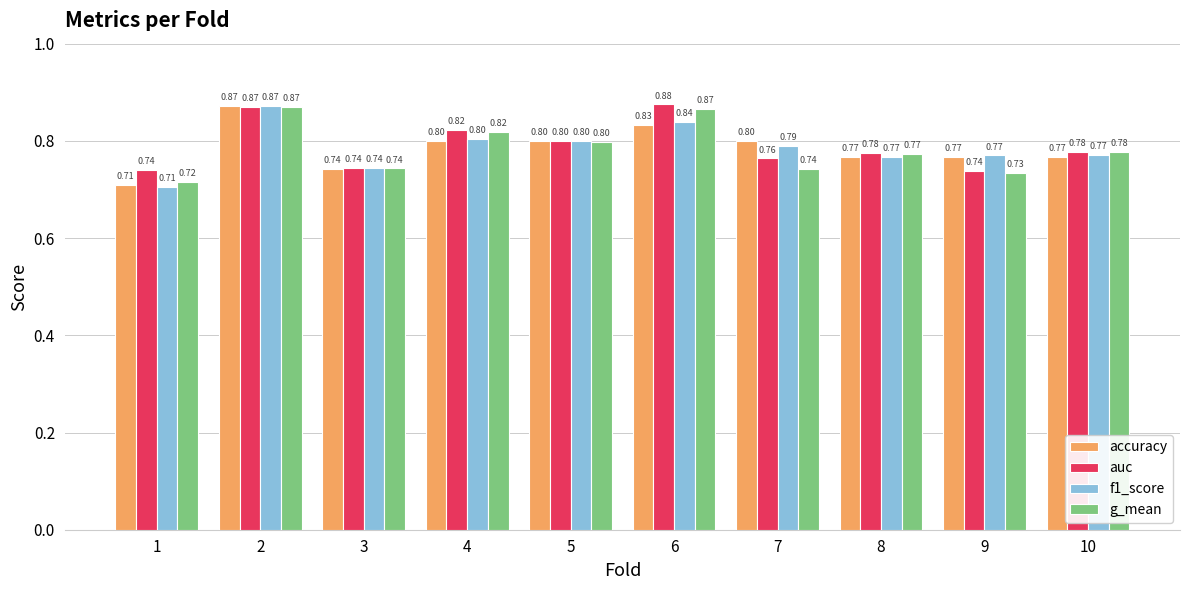

At which label does auc reach its minimum?

9